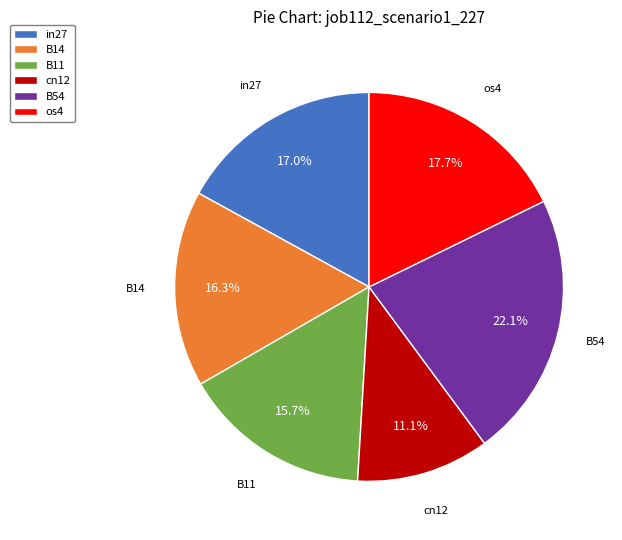

To the nearest percent, what is the difference between the largest and smallest slice percentages?

11%